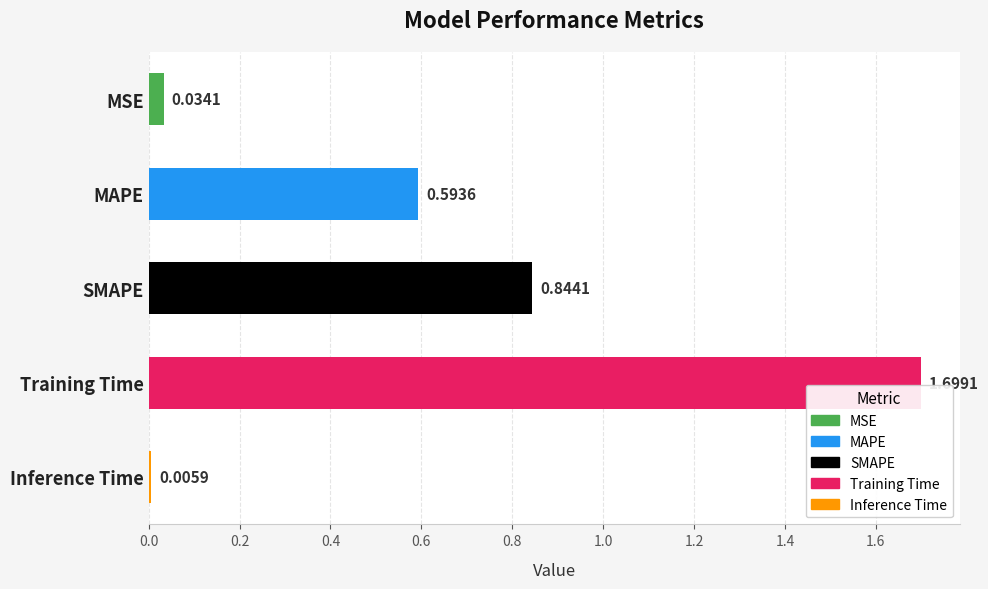

Rank the categories by value from lowest to highest.

Inference Time, MSE, MAPE, SMAPE, Training Time